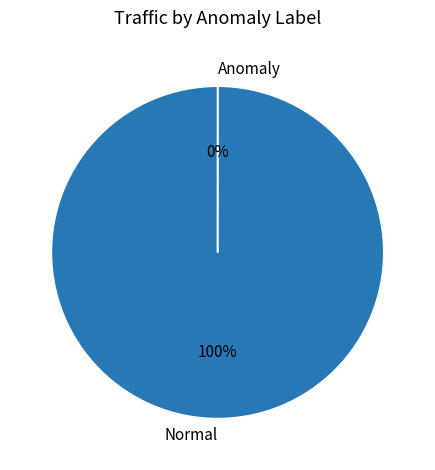

How much of the chart is everything except 25?

100.0%